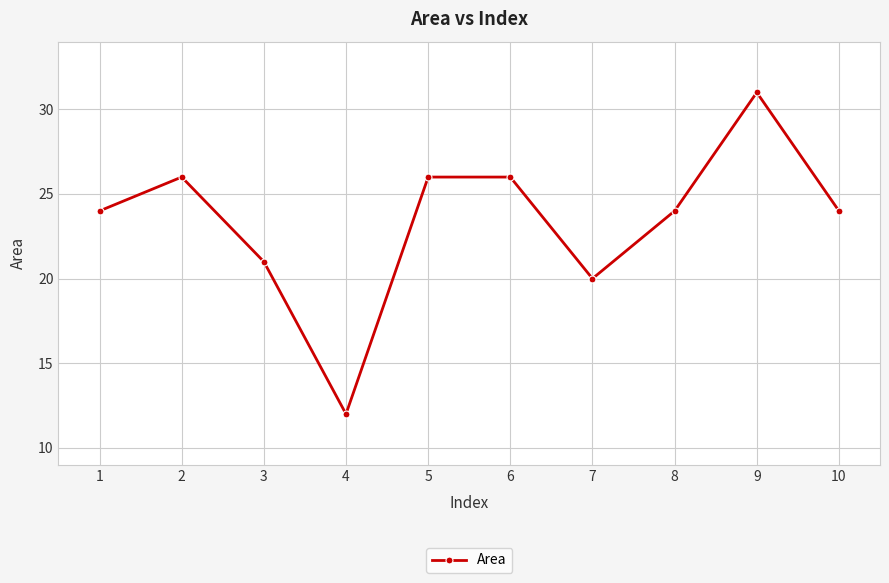

Which category has the highest value across all series?

9